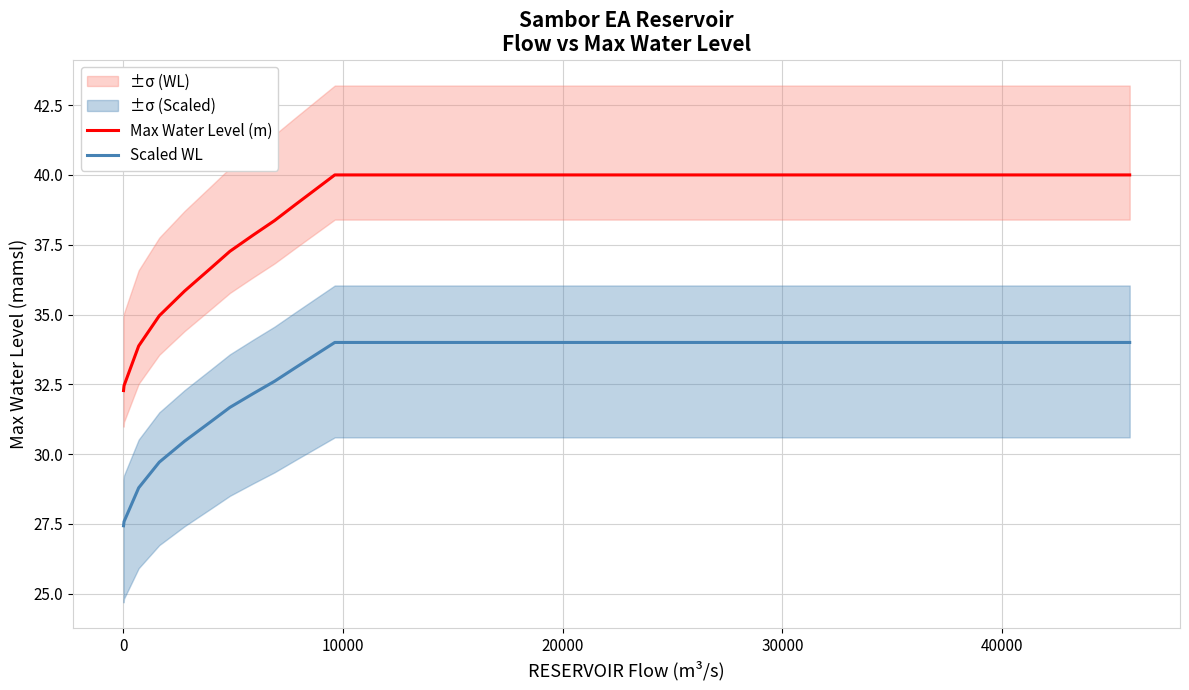

Rank the series by their maximum value, from highest to lowest.

Max Water Level (m), Scaled WL